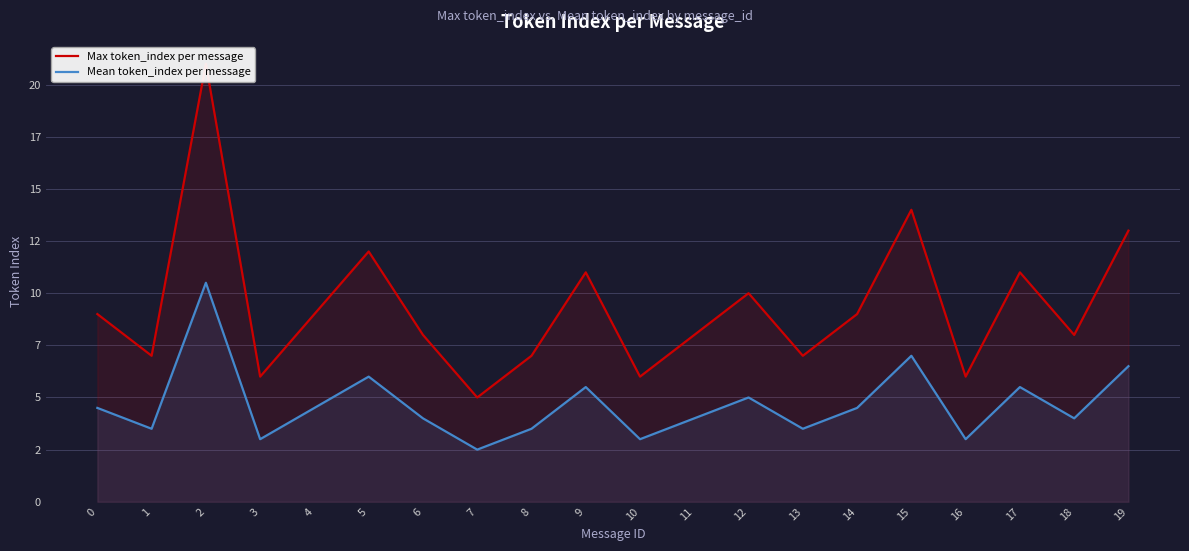

True or false: Max token_index per message and Mean token_index per message intersect in this chart.

False